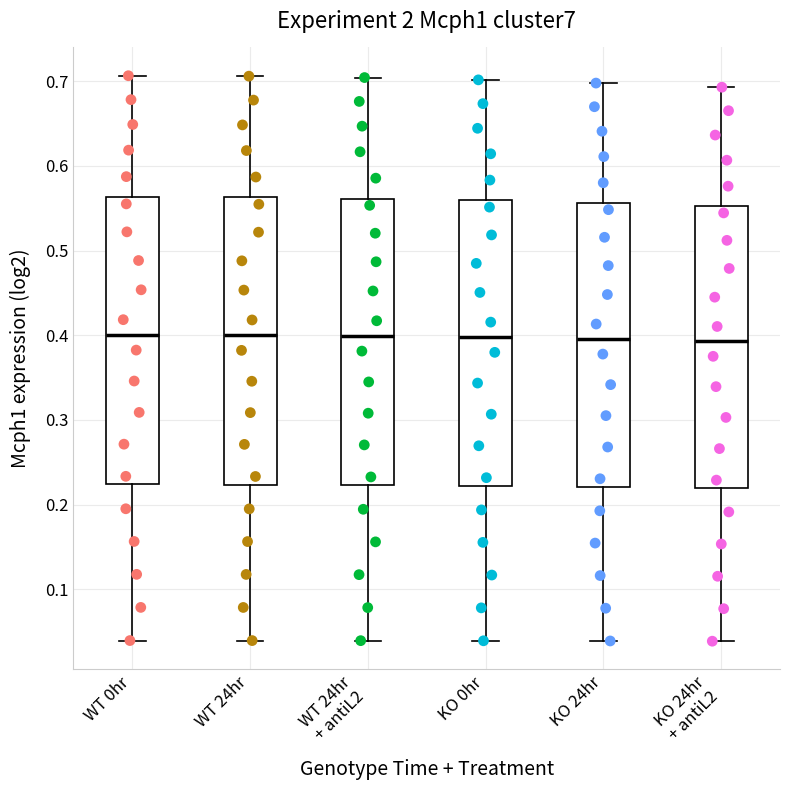

Where does the lower whisker of the box for KO 24hr end on the y-axis? The values are not printed on the chart, so give them approximately, as read against the axis.

0.04